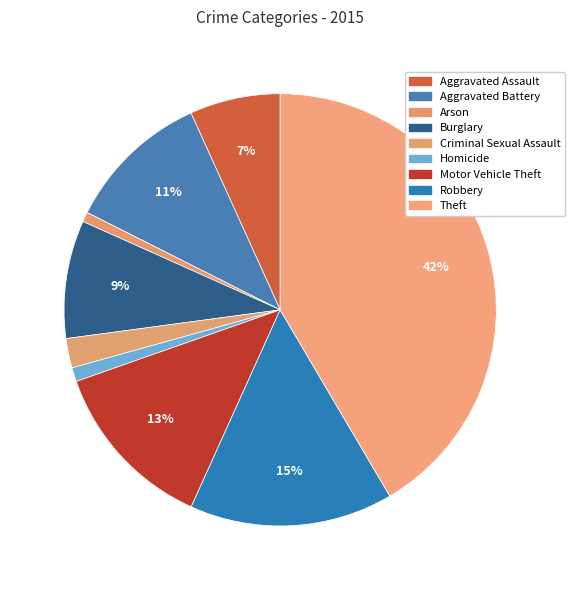

Which category has the biggest portion of the pie?

Theft